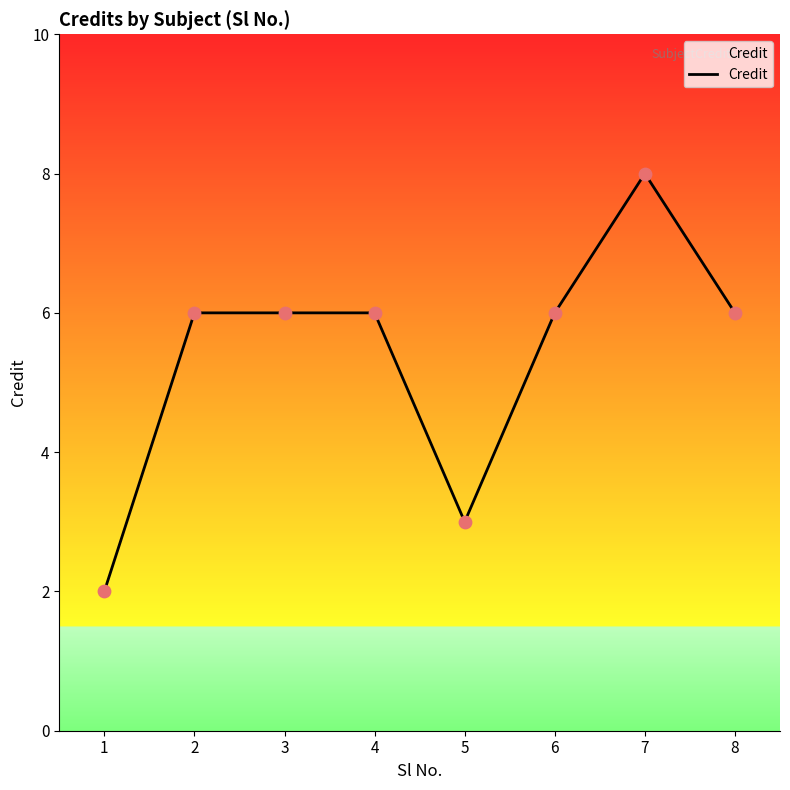

Which has a higher value, 6 or 7?

7